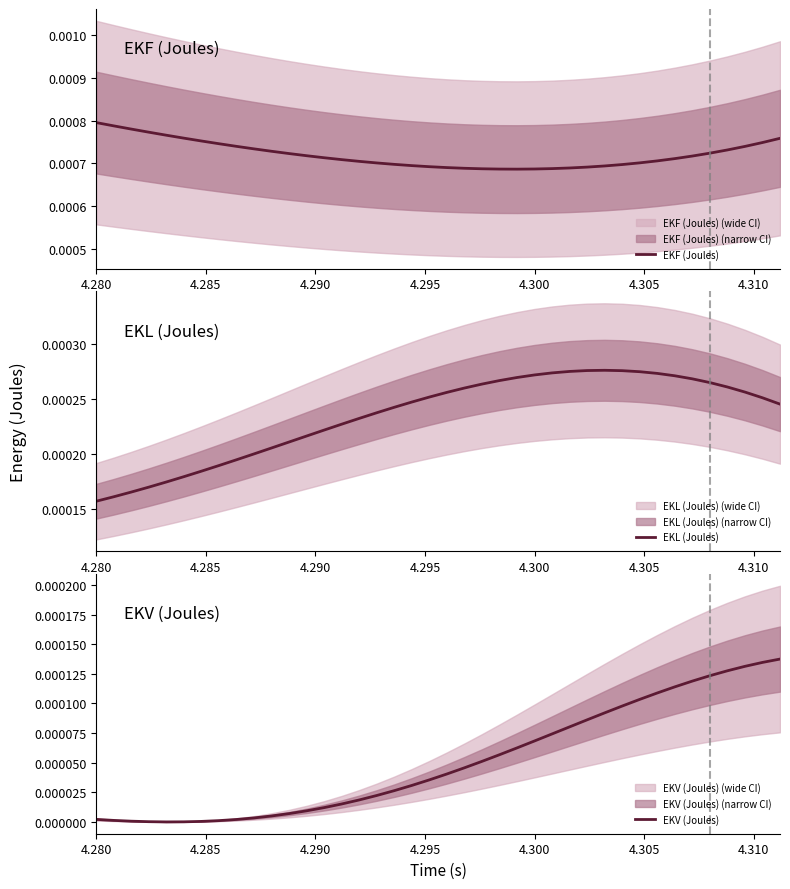

Which series has the largest total across all categories?

EKF (Joules)